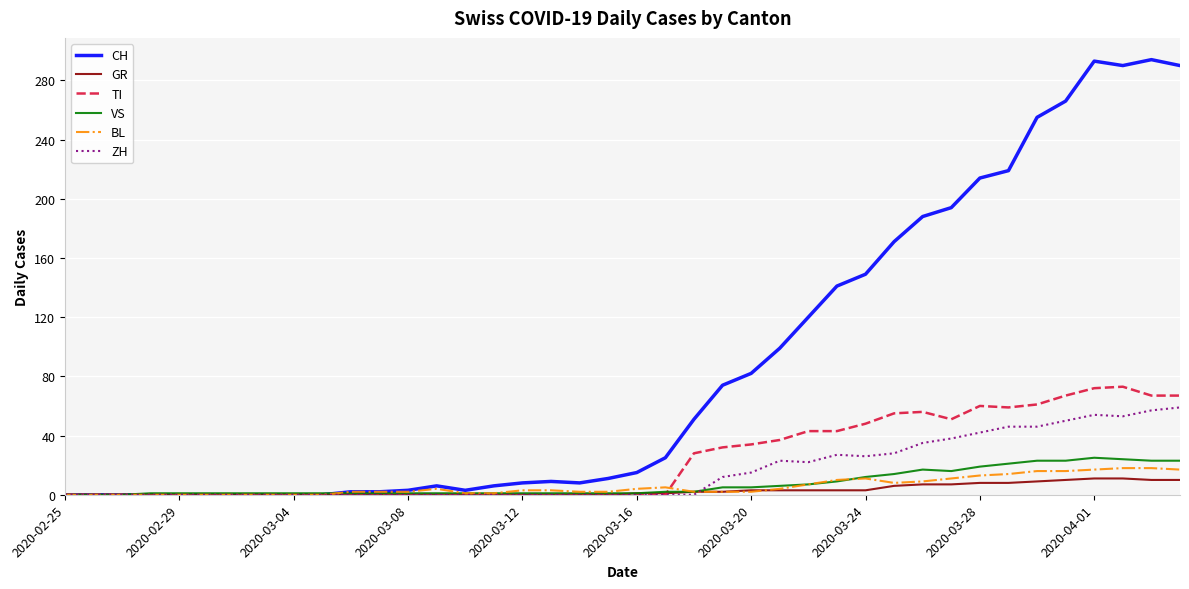

Which series has the largest total across all categories?

CH